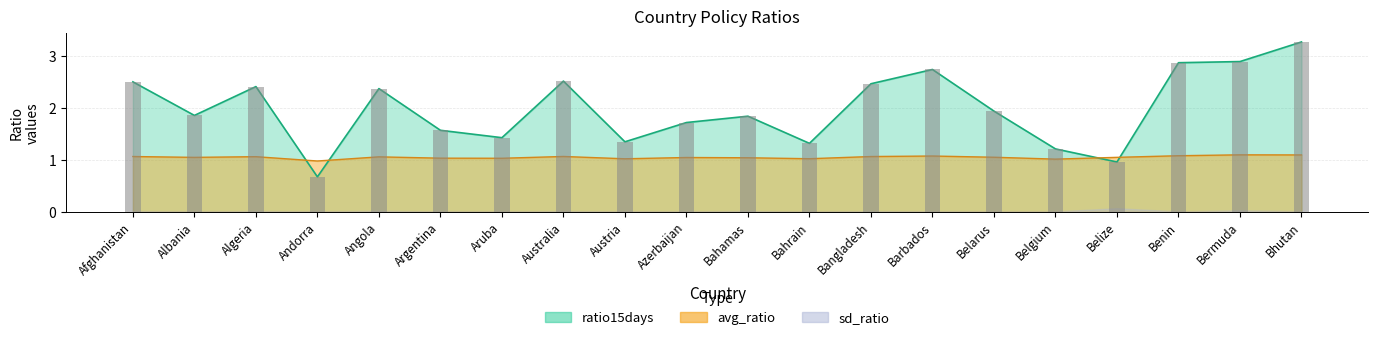

Reading right to left, extract all data points from this chart.

avg_ratio: Bhutan=1.1	Bermuda=1.1	Benin=1.1	Belize=1.0	Belgium=1.0	Belarus=1.0	Barbados=1.1	Bangladesh=1.1	Bahrain=1.0	Bahamas=1.0	Azerbaijan=1.0	Austria=1.0	Australia=1.1	Aruba=1.0	Argentina=1.0	Angola=1.1	Andorra=1.0	Algeria=1.1	Albania=1.0	Afghanistan=1.1
ratio15days: Bhutan=3.3	Bermuda=2.9	Benin=2.9	Belize=1.0	Belgium=1.2	Belarus=1.9	Barbados=2.7	Bangladesh=2.5	Bahrain=1.3	Bahamas=1.8	Azerbaijan=1.7	Austria=1.3	Australia=2.5	Aruba=1.4	Argentina=1.6	Angola=2.4	Andorra=0.7	Algeria=2.4	Albania=1.9	Afghanistan=2.5